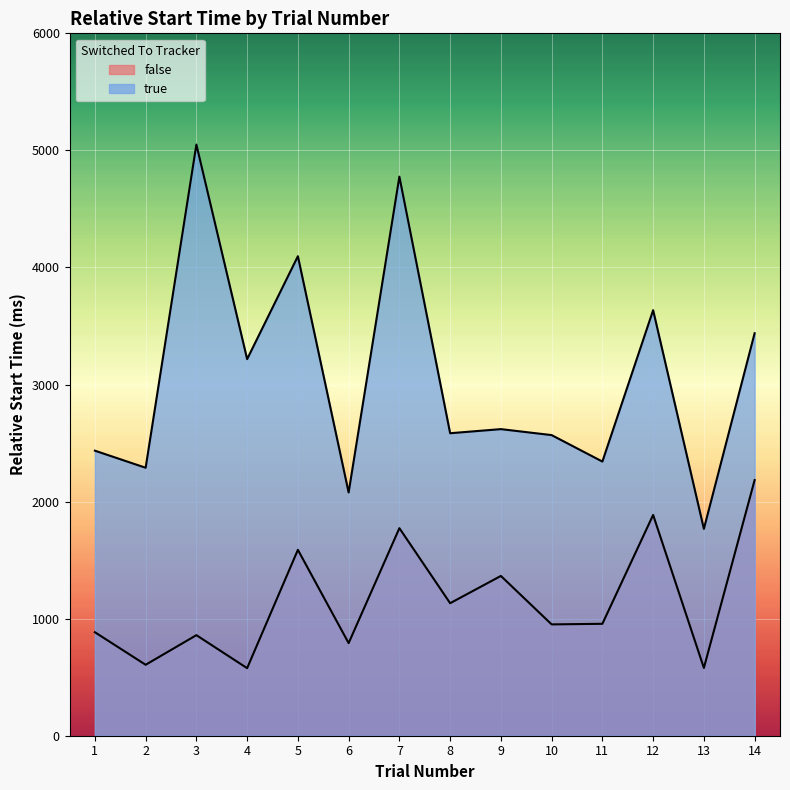

The value of true at 5 is 1808. True or false?

False